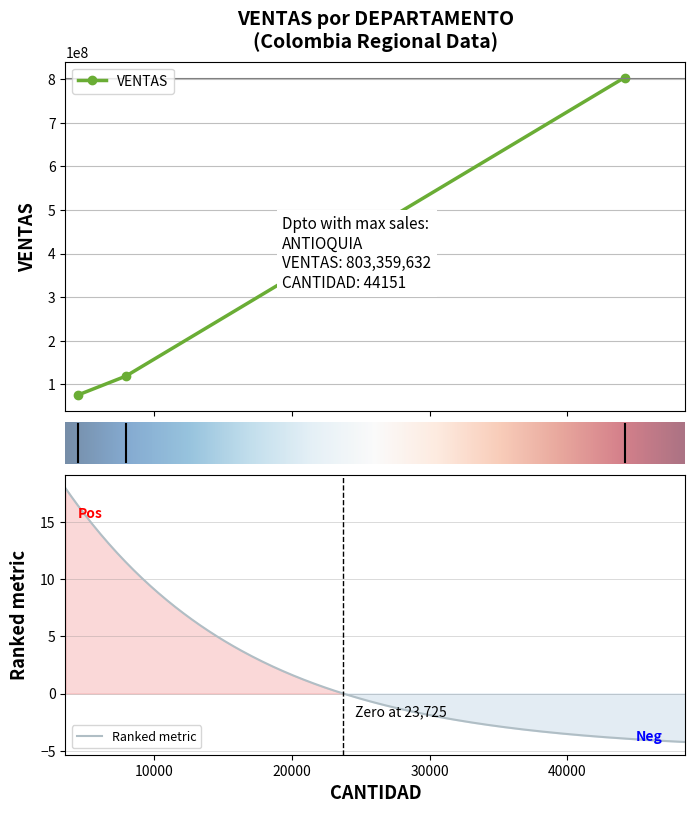

What position from the left is ATLANTICO?

2